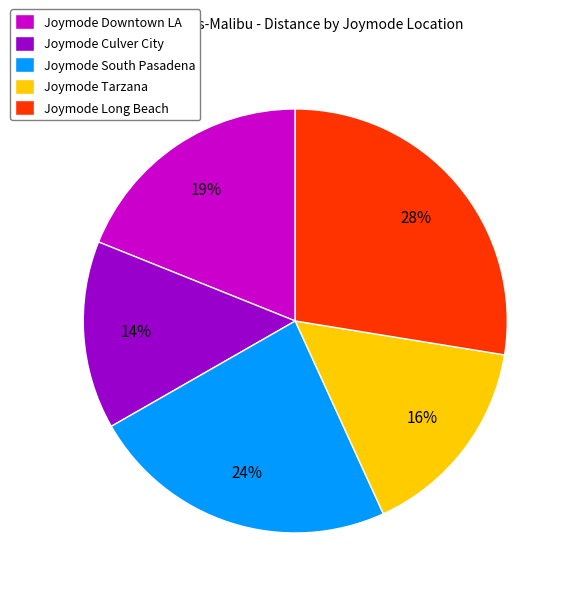

Is it true that Joymode Tarzana is 3% of the pie?

False